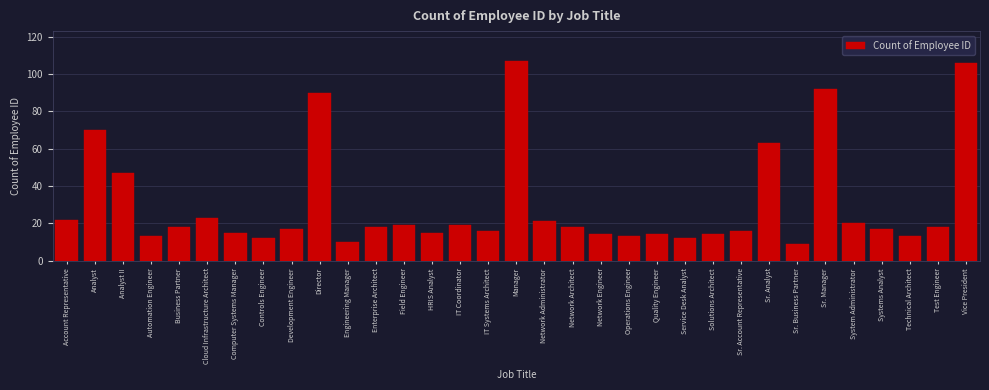

What is the label of the 30th bar from the right?

Automation Engineer